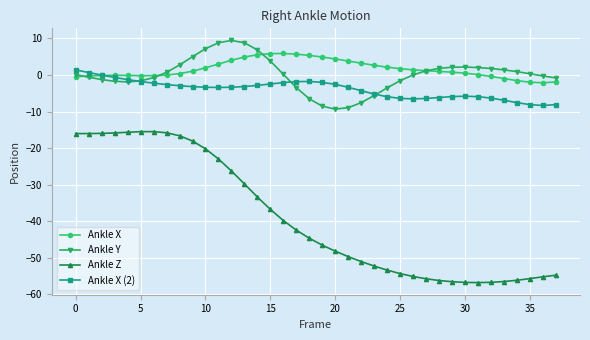

How many values in the Ankle Z series are below -44?

20